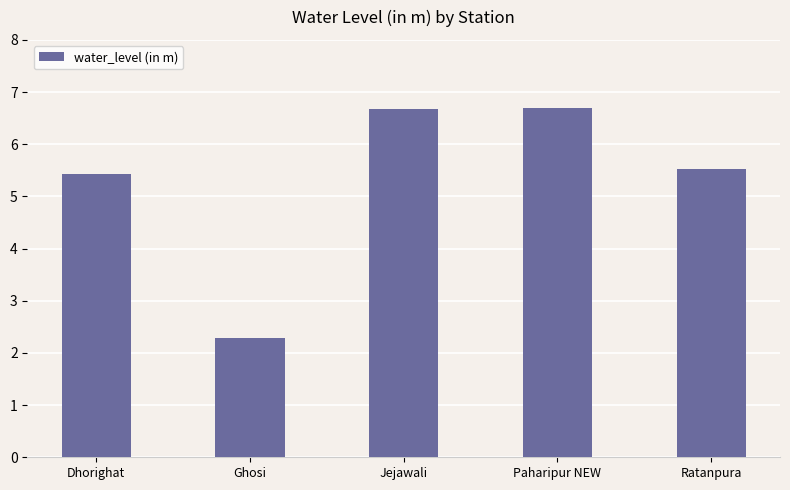

What is the value of the 4th bar from the left?

6.7